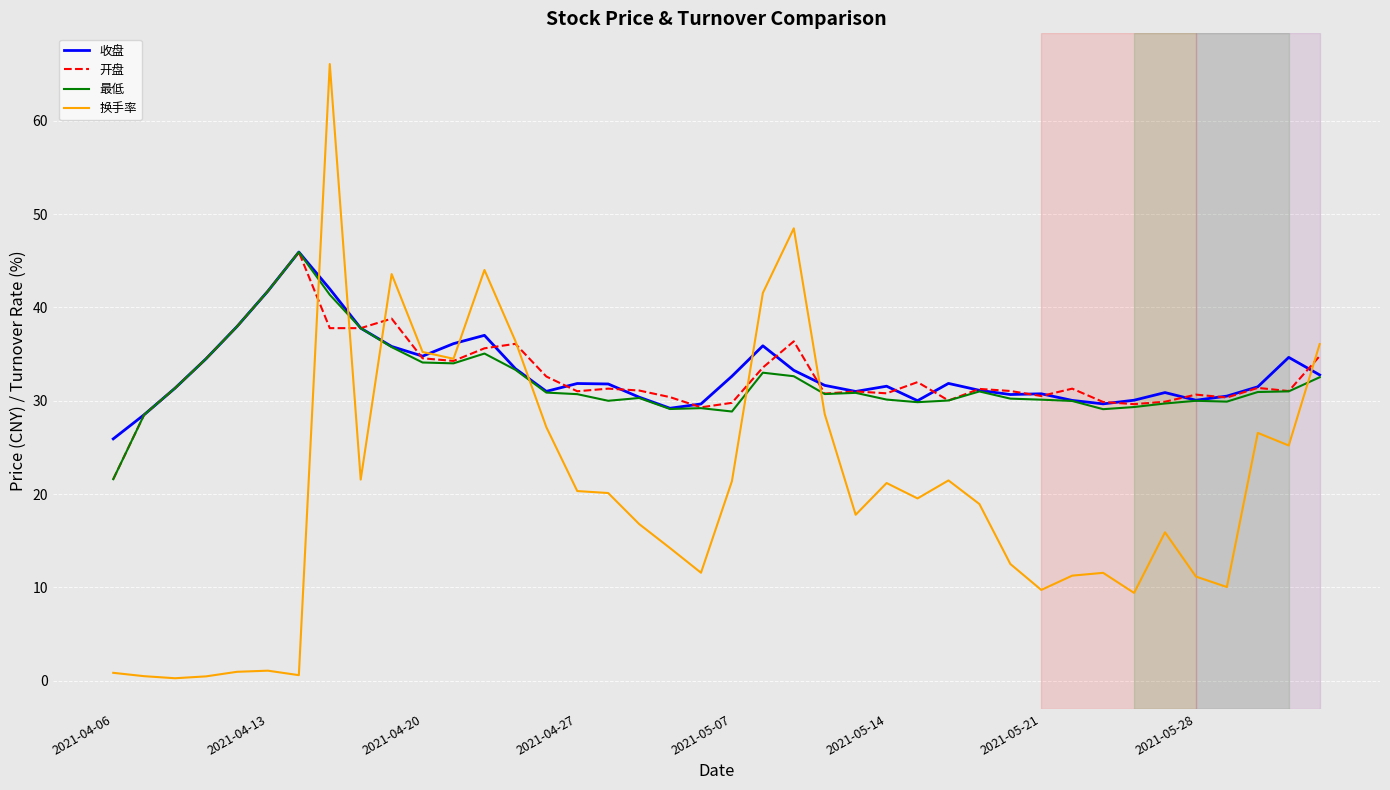

What is the greatest value displayed?

66.1